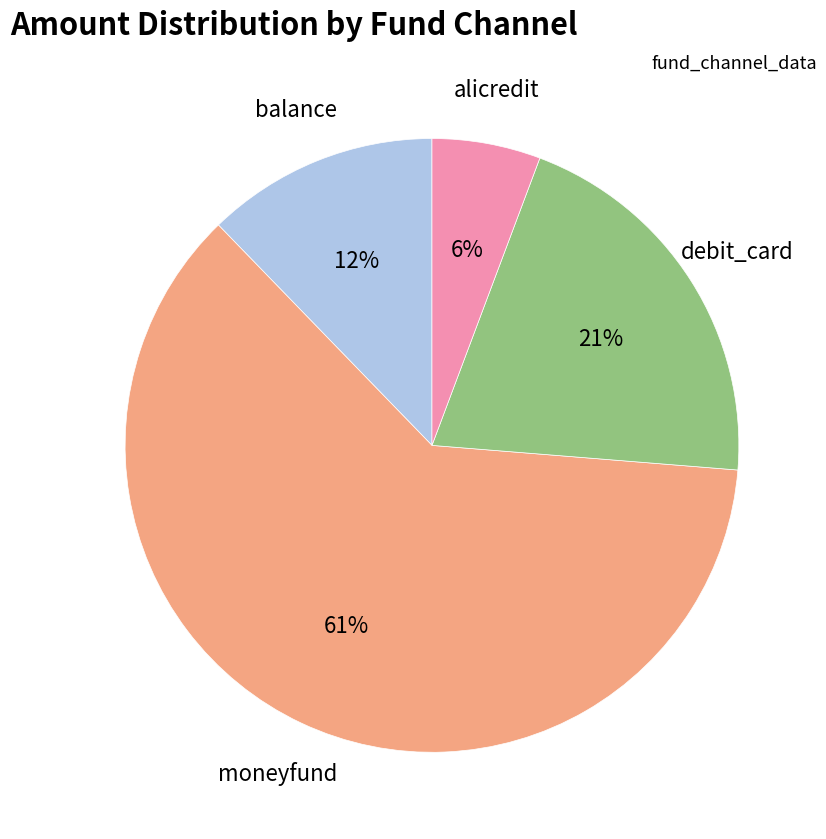

How many slices are in this pie chart?

4